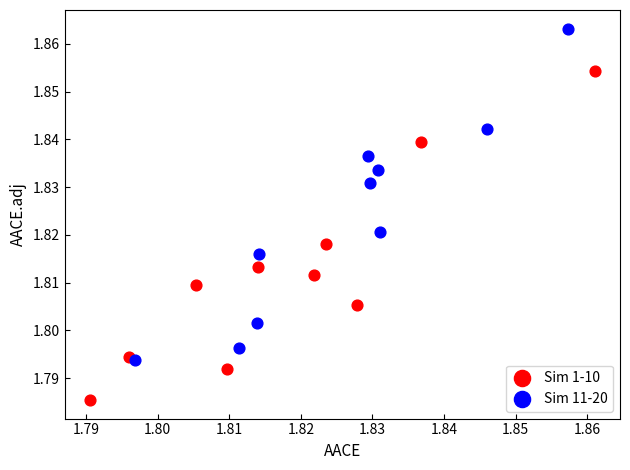

Which series contains the highest Y value?

Sim 11-20